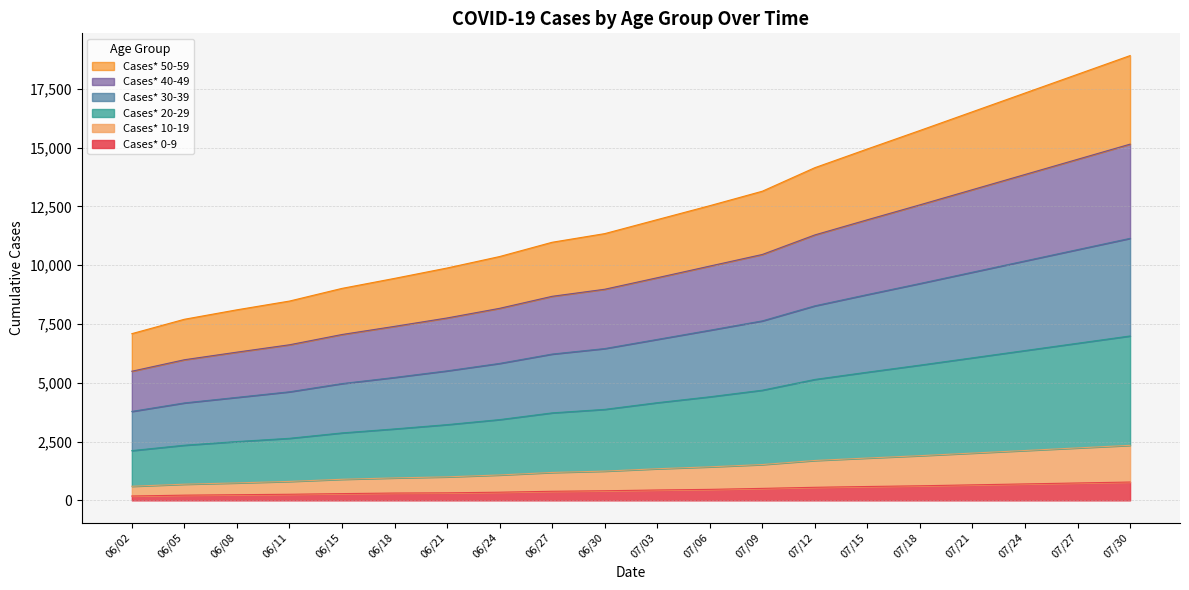

Is the value of Cases* 30-39 at 06/30 greater than the value of Cases* 50-59 at 06/11?

Yes